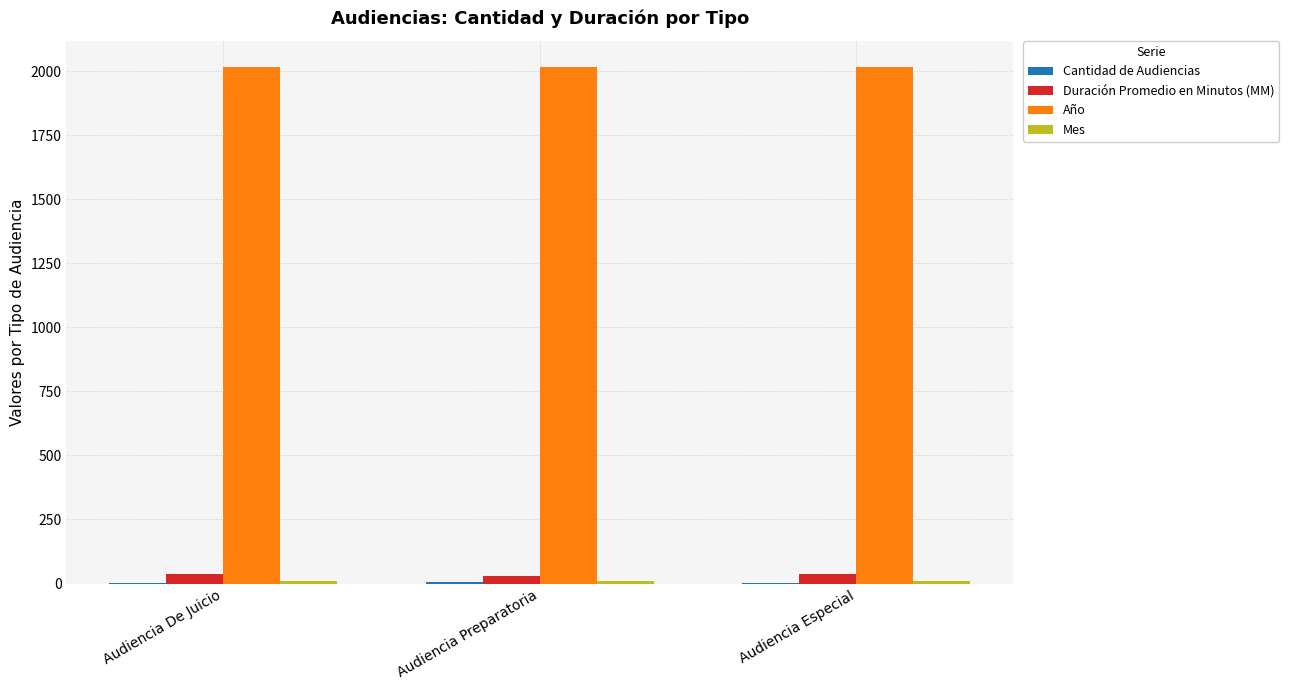

The Año series shows 3179 at Audiencia De Juicio. True or false?

False